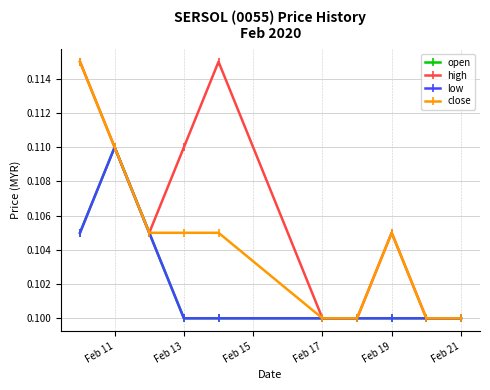

Does the chart have visible grid lines?

Yes